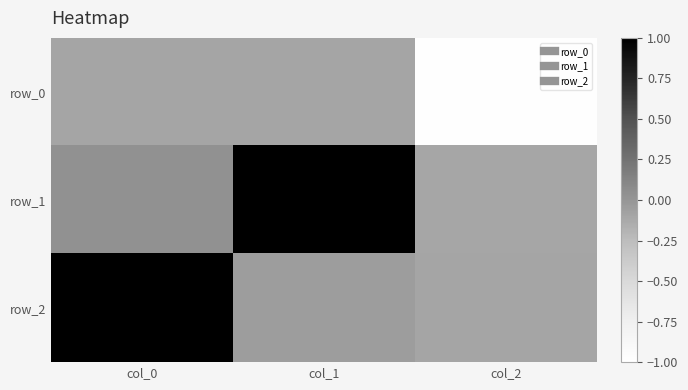

The row_2 series shows -0.1 at col_1. True or false?

False